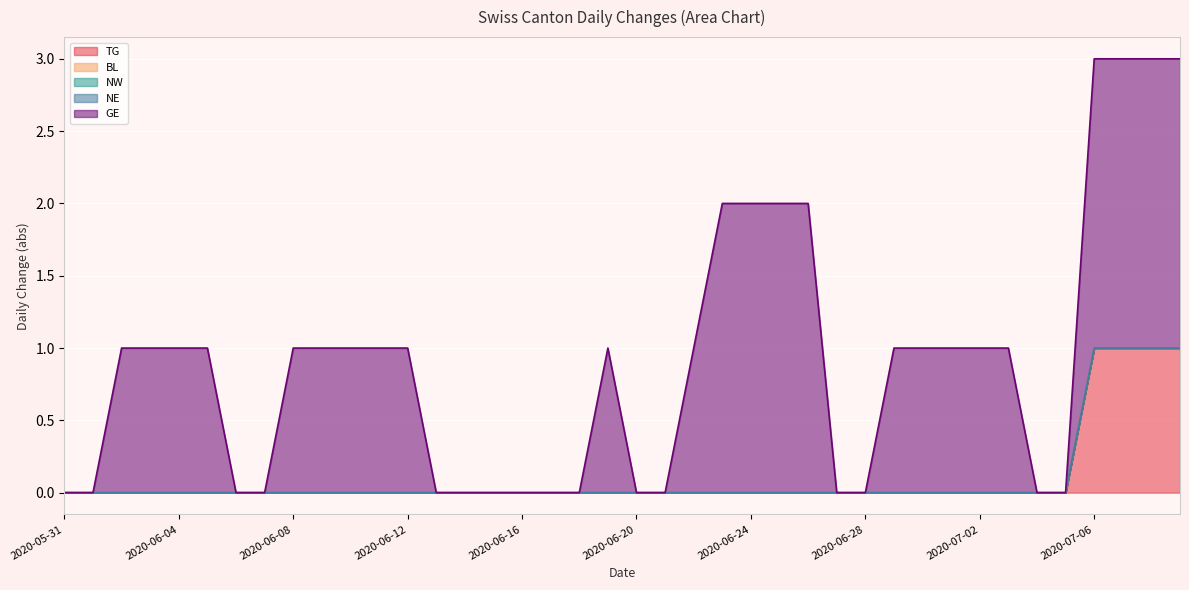

What is the maximum value for TG?

1